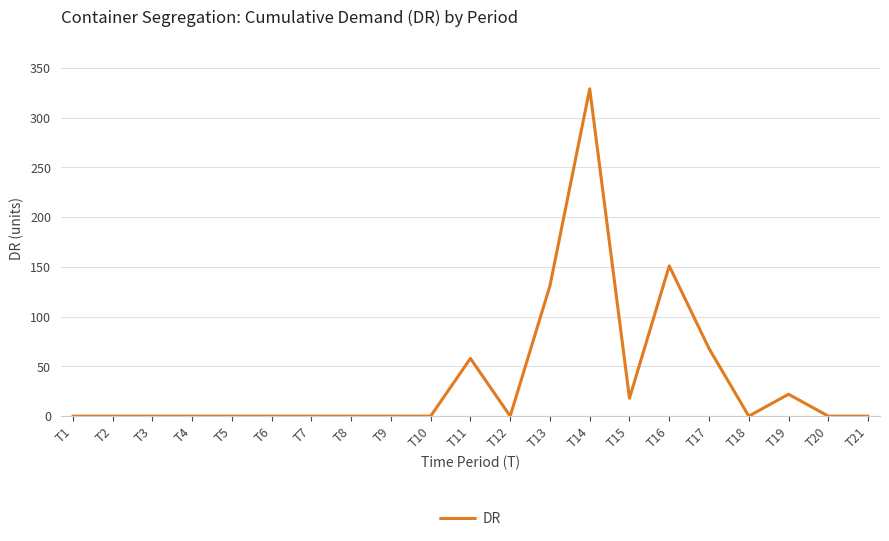

True or false: the data shows -220 at T9.

False